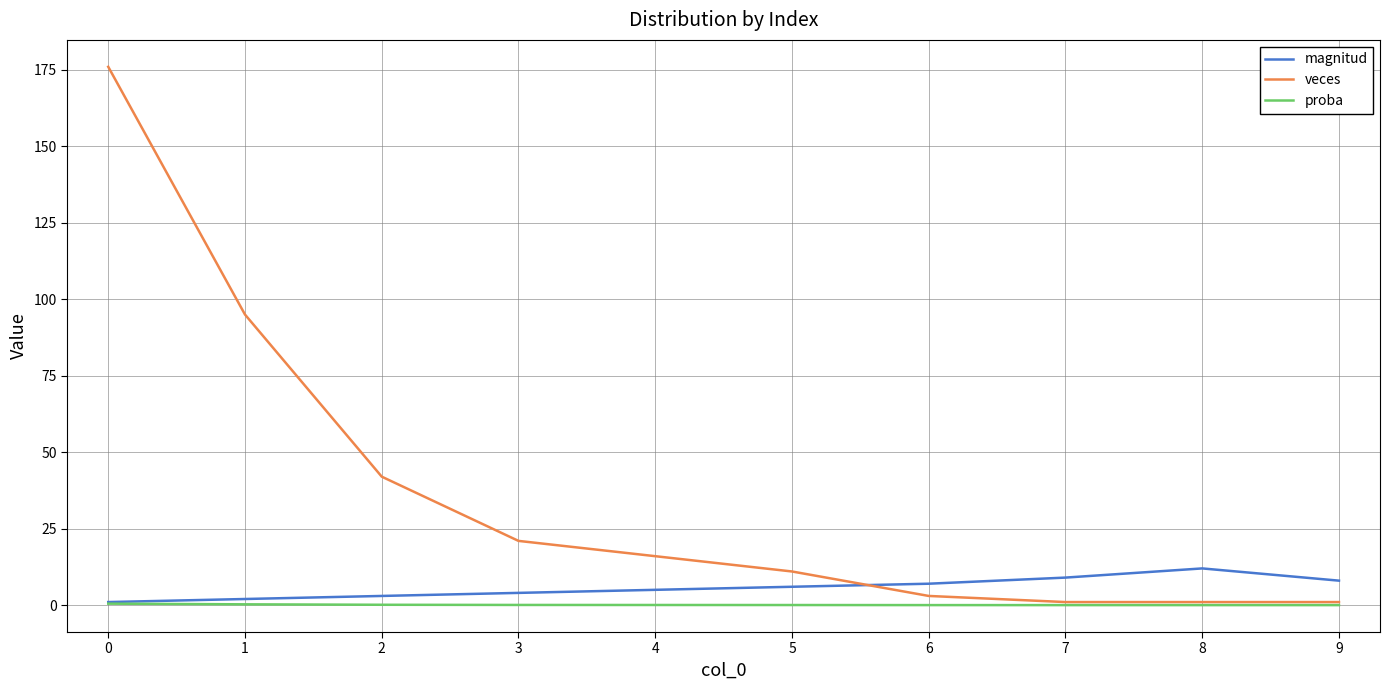

List the series in order of their peak value, lowest first.

proba, magnitud, veces